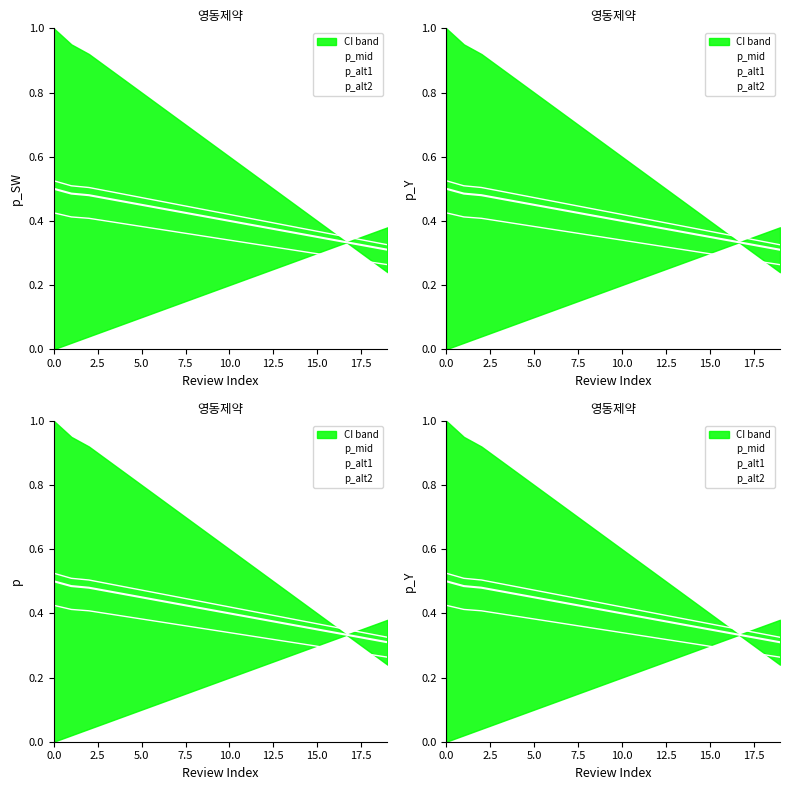

Is the value of p_alt2 at 2.5 greater than the value of p_alt1 at 17.5?

Yes